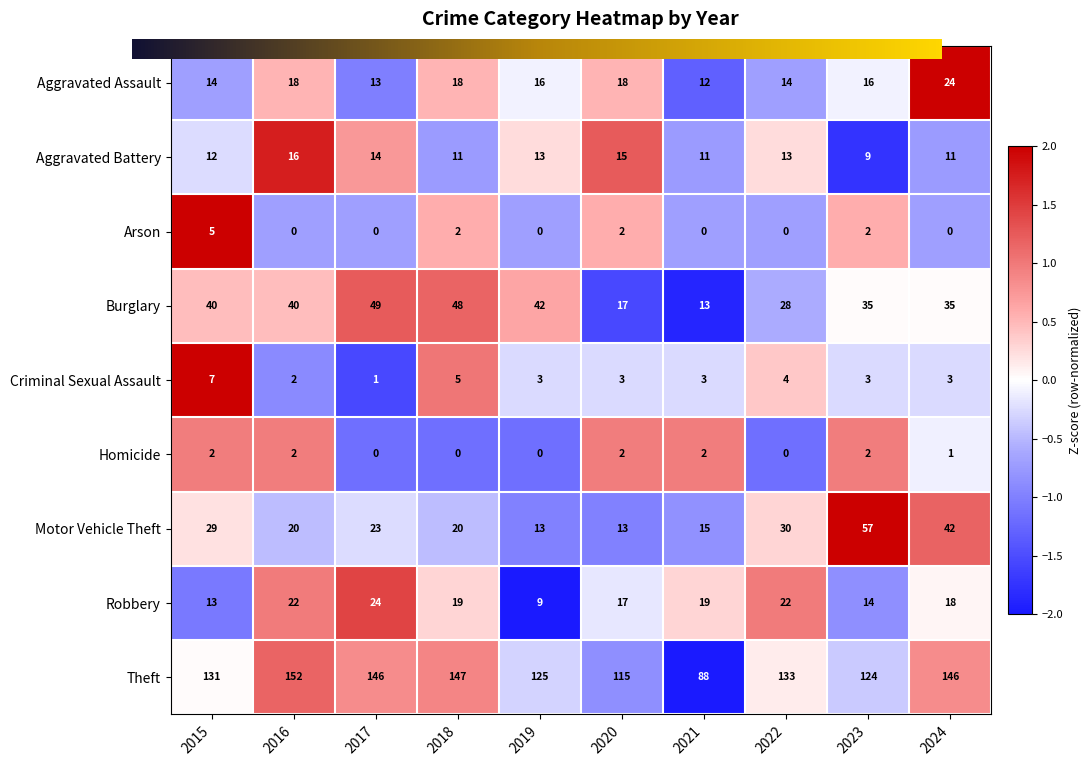

What is the minimum value shown in the chart?

0